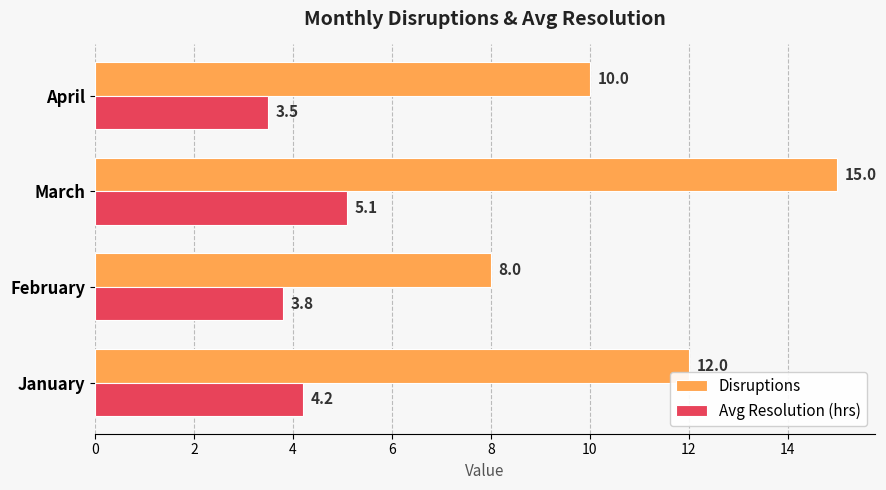

At how many categories does at least one series exceed 6?

4